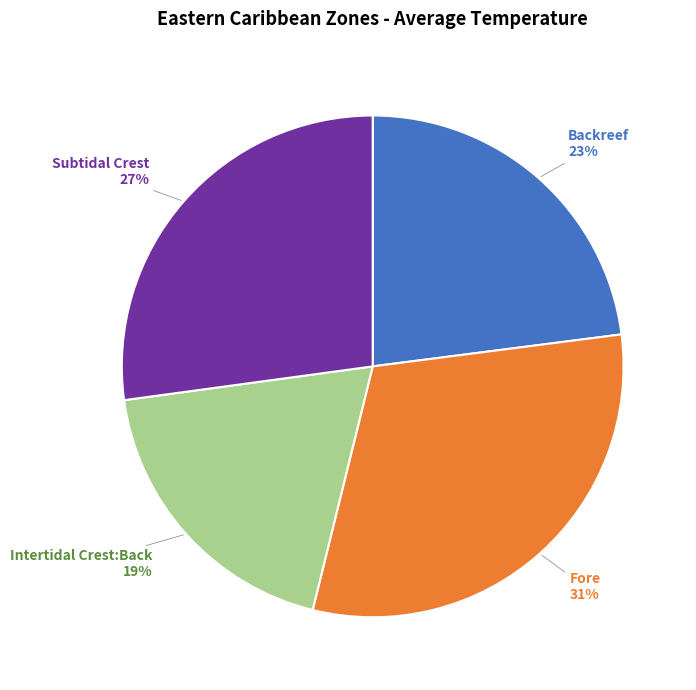

To the nearest percent, what is the average slice percentage?

25%